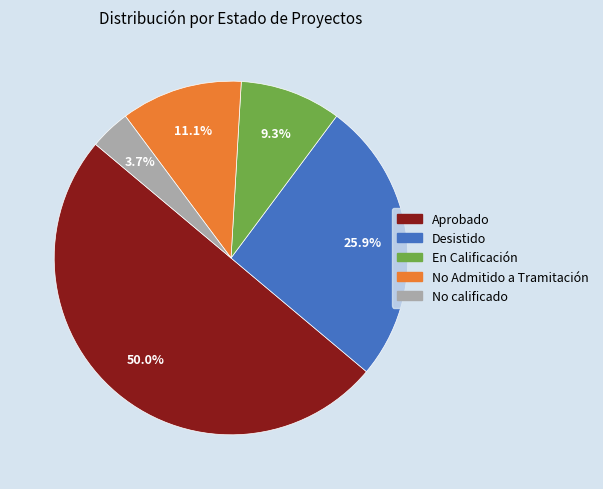

How many slices are in this pie chart?

5